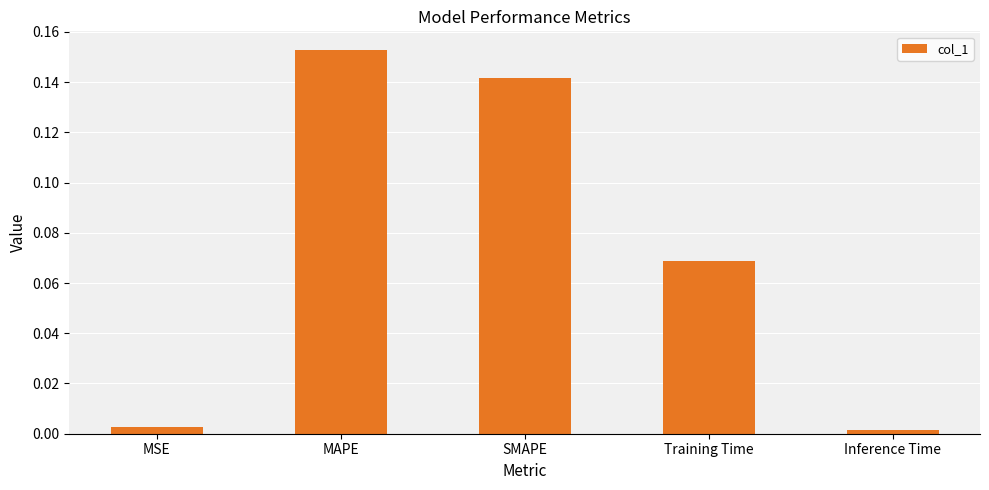

Are the bars grouped side by side (vs. stacked)?

No